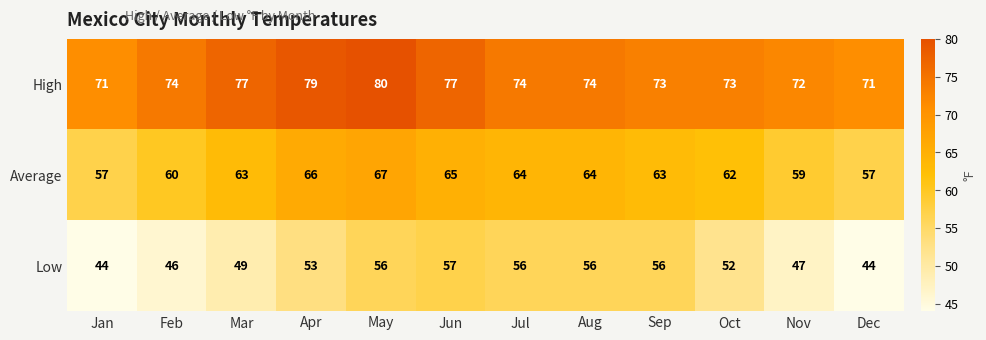

What is the maximum value shown in the chart?

80